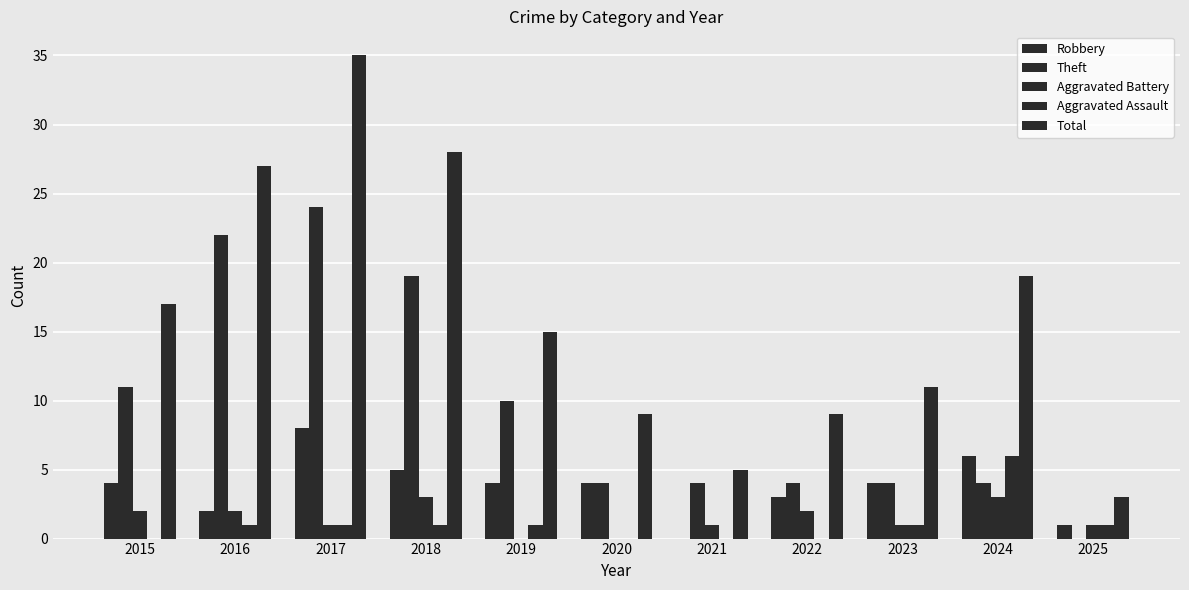

Between 2020 and 2021, which series saw the biggest shift?

Robbery